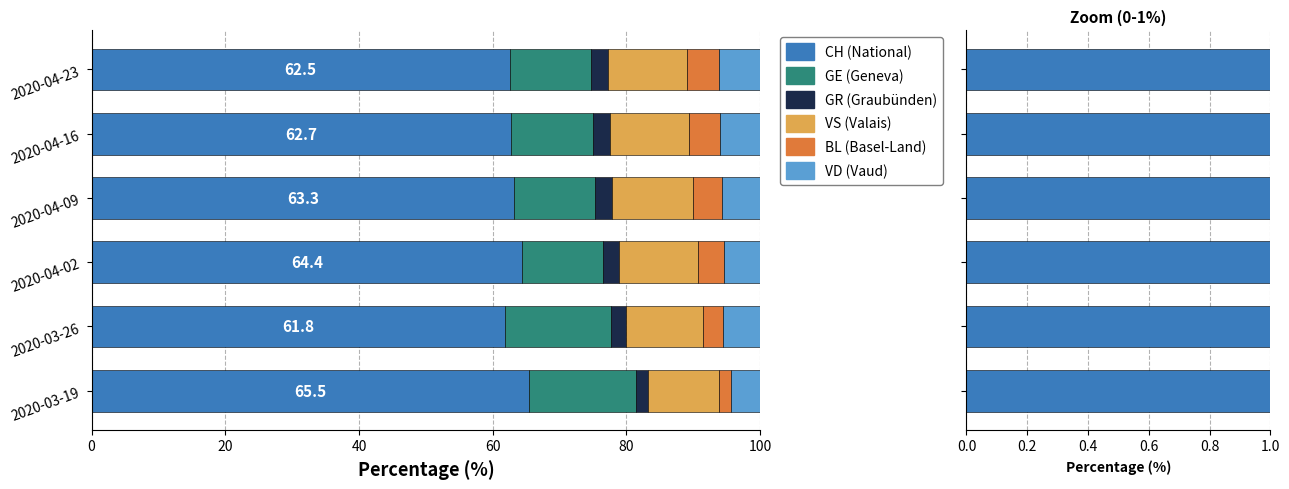

What is the difference between the maximum and minimum values in the GE (Geneva) series?

3.9